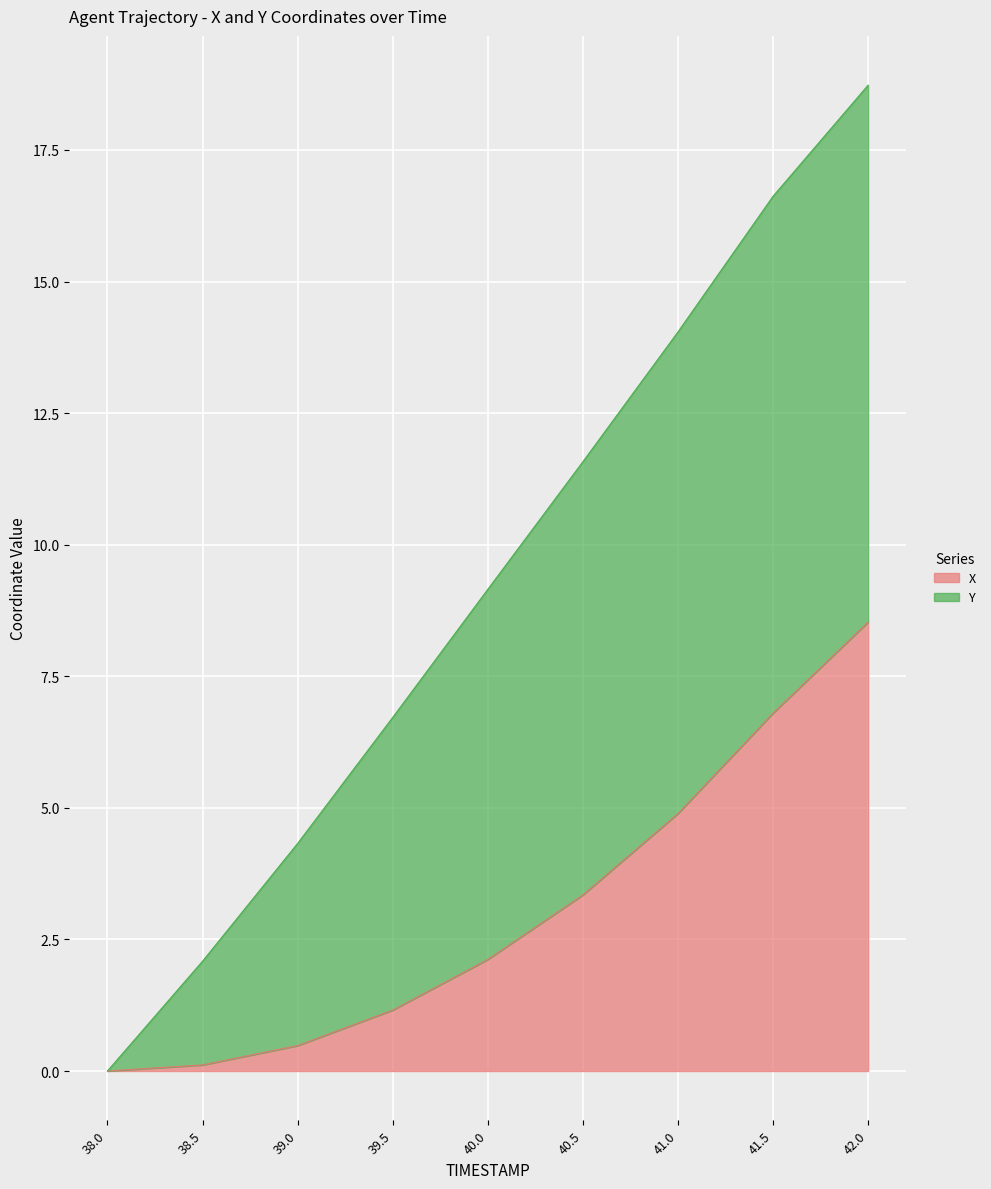

What is the difference between the maximum and minimum values?

8.5